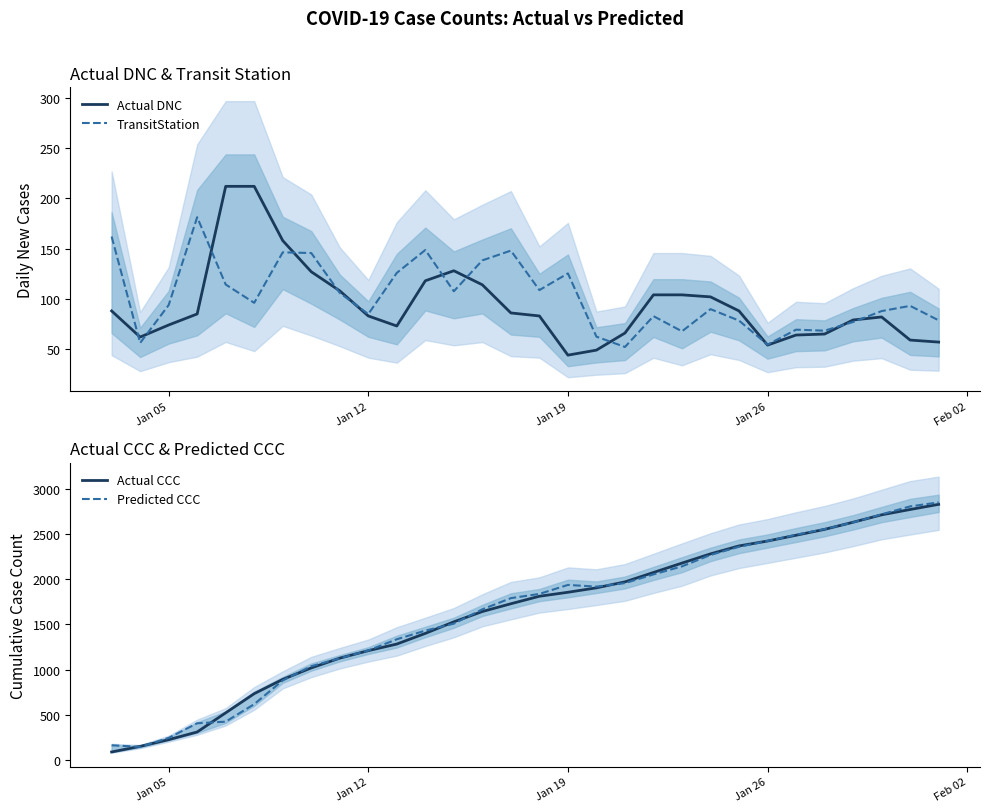

True or false: Predicted CCC and Actual DNC intersect in this chart.

False